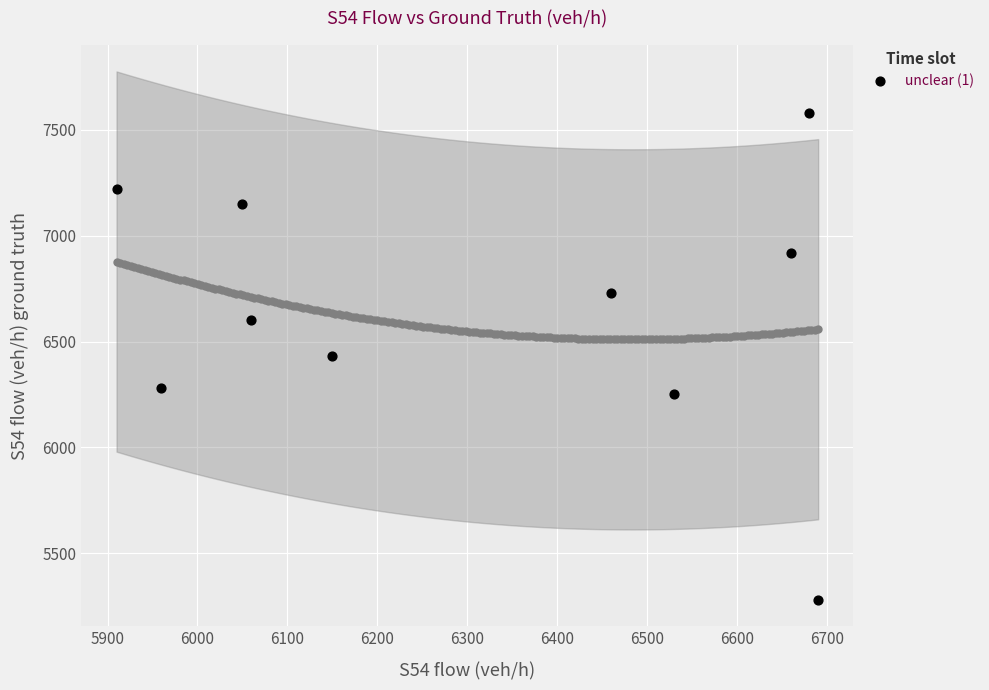

What is the range of X values (max minus min)?

780